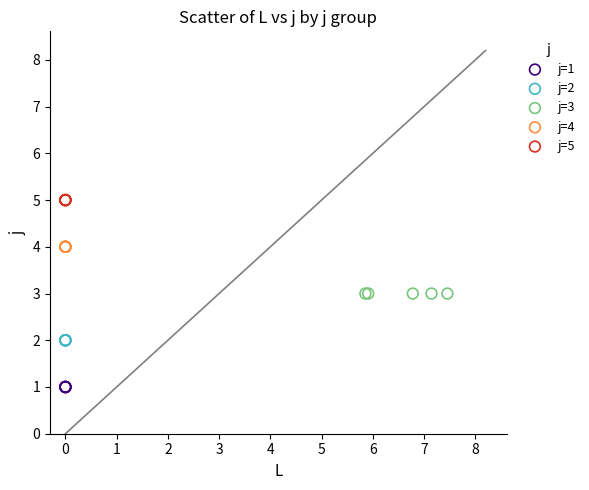

Which series contains the highest Y value?

j=5